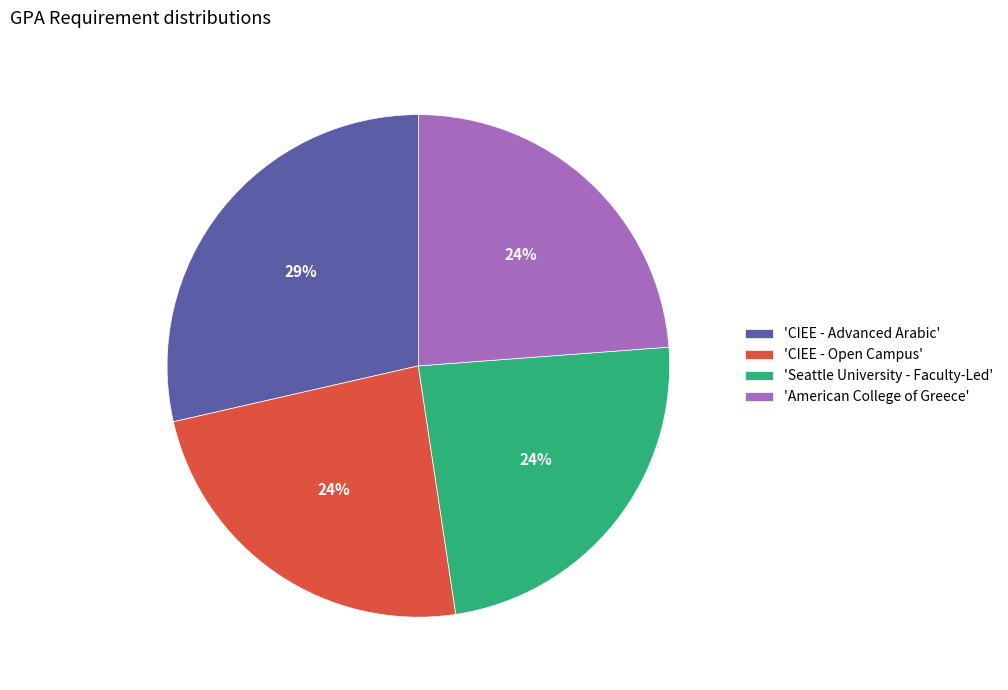

Is it true that 'American College of Greece' is 12% of the pie?

False